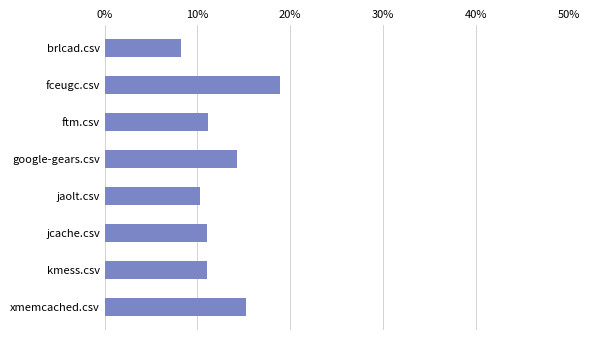

Are the bars horizontal?

Yes